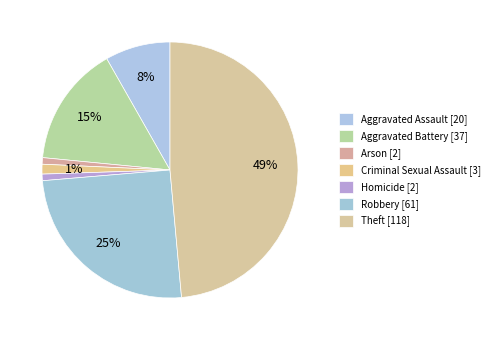

To the nearest percent, what percentage of the pie is Robbery?

25%